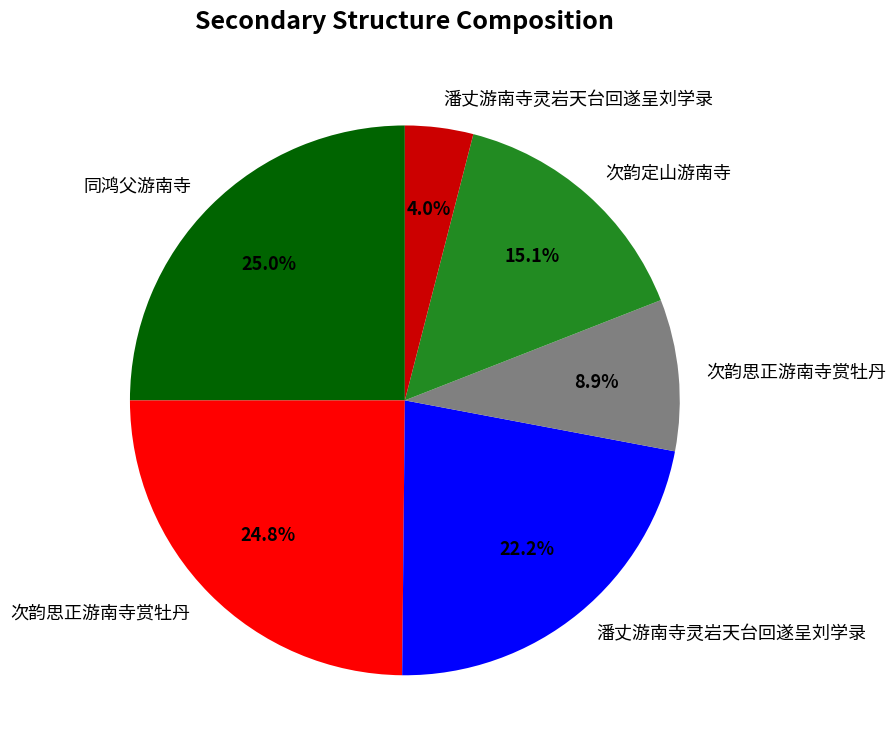

Does any single category account for the majority?

No